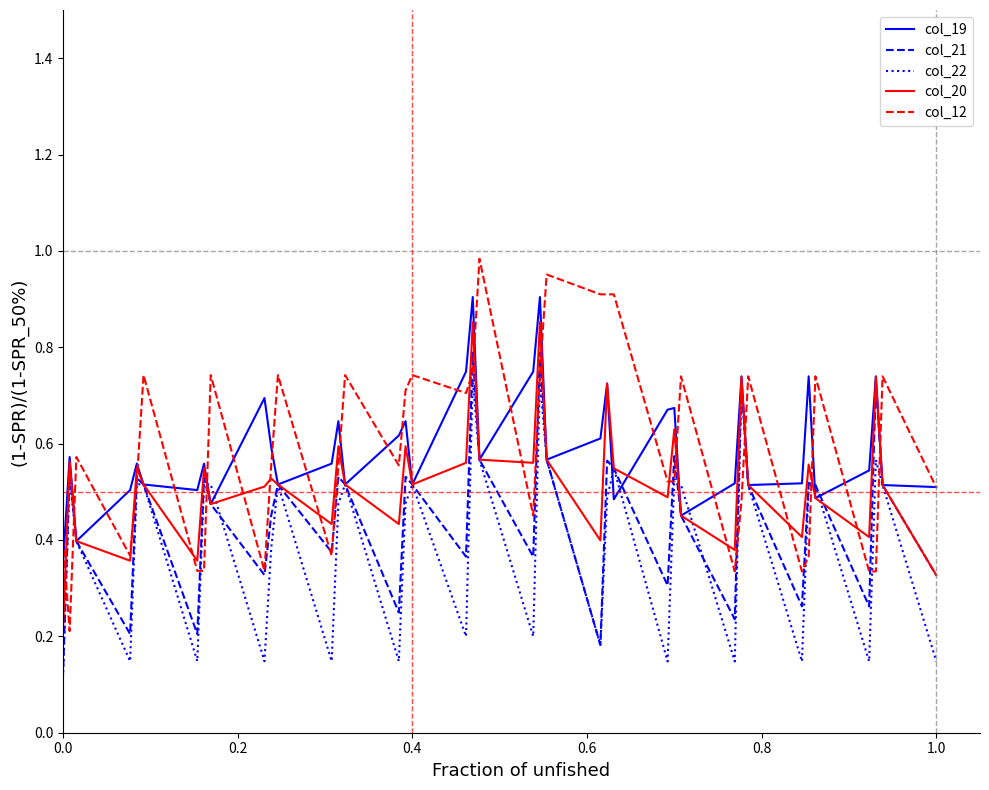

Which series has the widest spread of values?

col_12